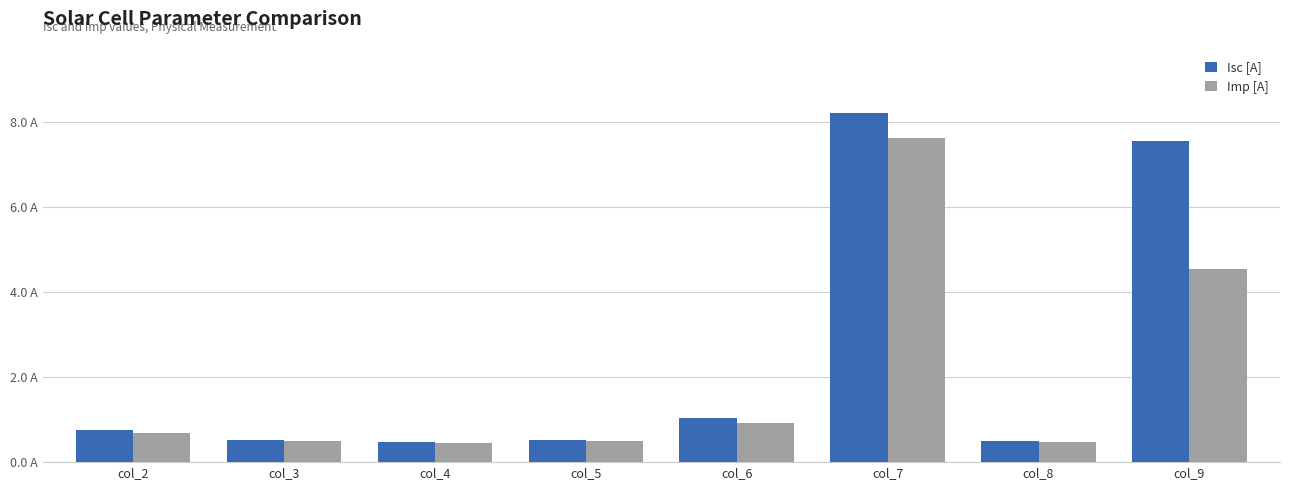

Is the value of Imp [A] at col_5 greater than the value of Isc [A] at col_4?

Yes